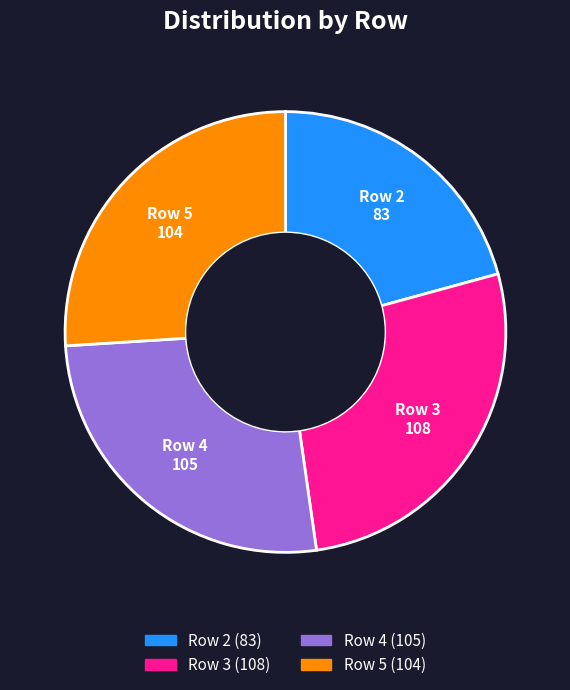

Is there any slice that represents more than half of the pie?

No